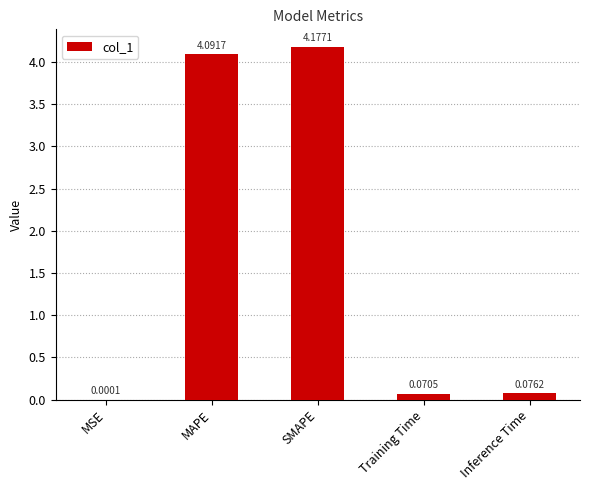

At which category does the chart reach its peak across all series?

SMAPE